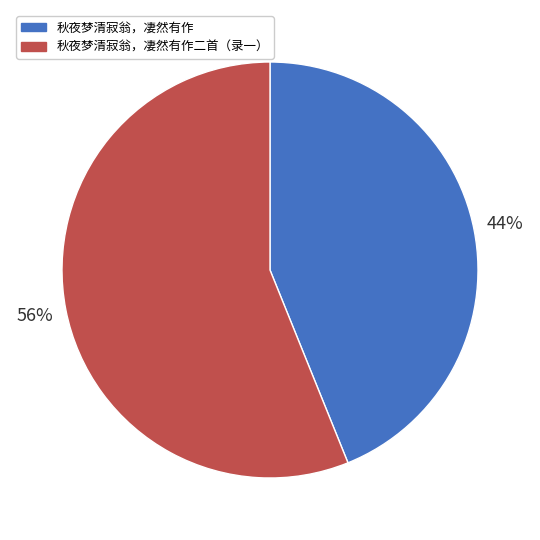

How many segments does this pie chart have?

2